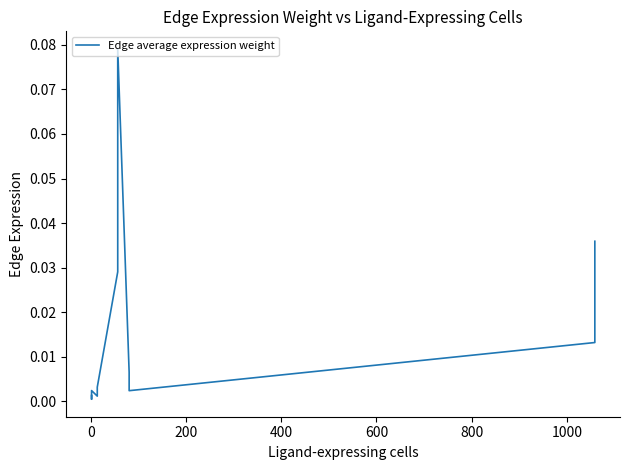

The chart shows a value of 0.0 at 0. True or false?

True